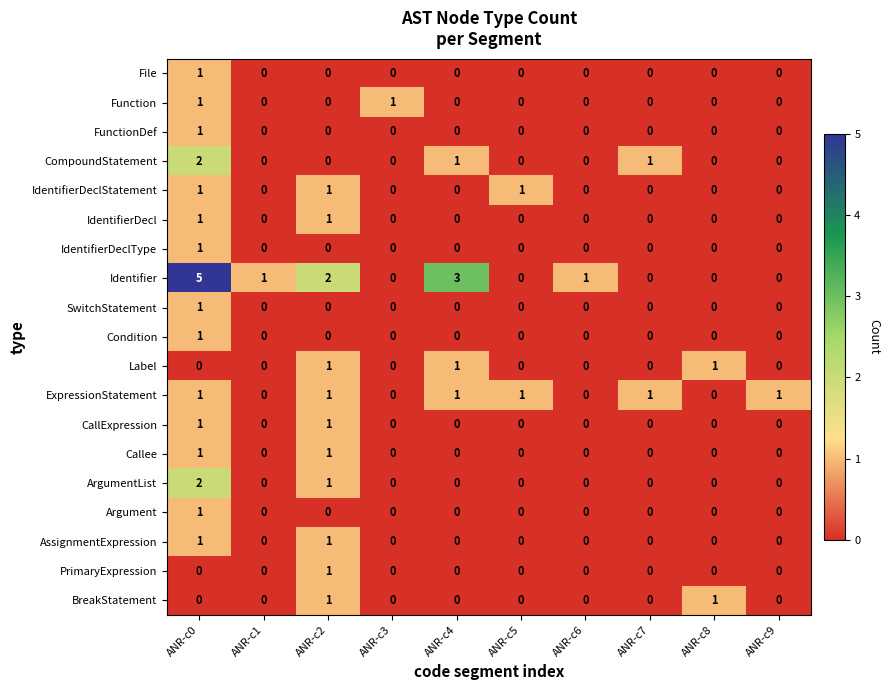

At how many categories does at least one series exceed 4?

1